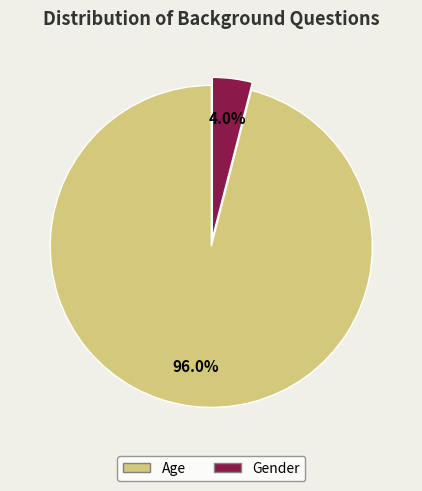

Does Gender account for over 50% of the chart?

No